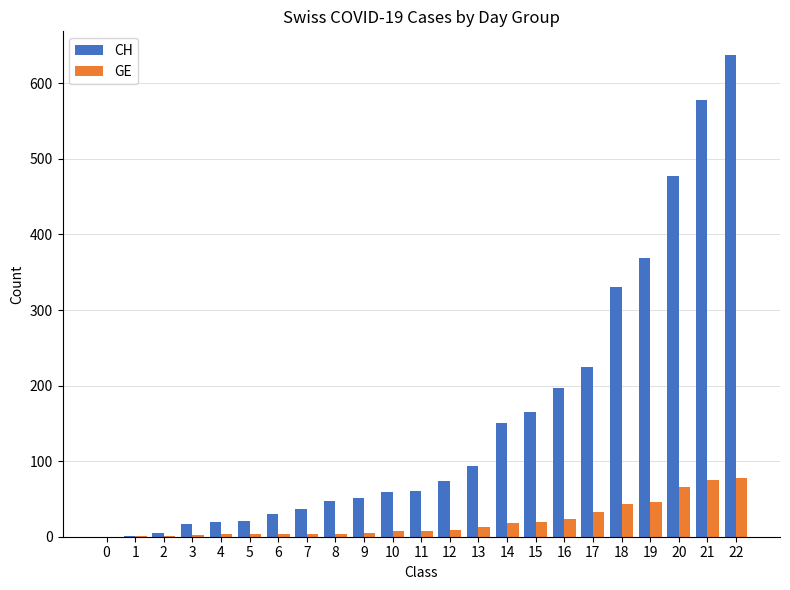

What is the sum of all CH values?

3643